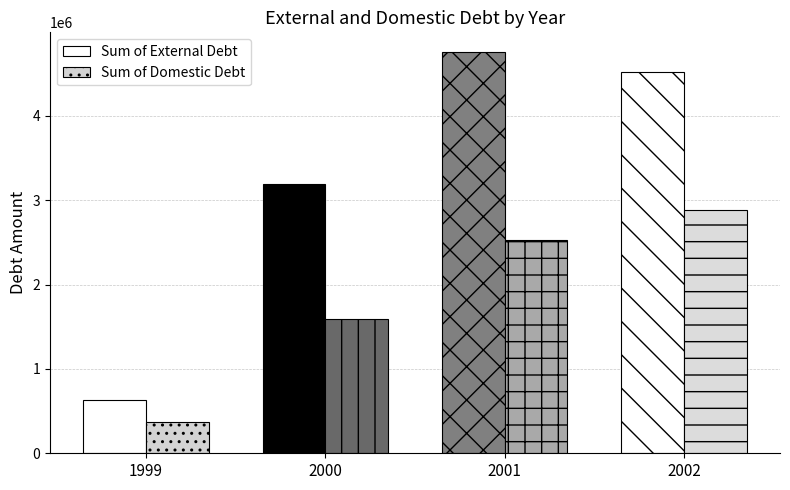

Rank the series by their average value, from highest to lowest.

Sum of External Debt, Sum of Domestic Debt